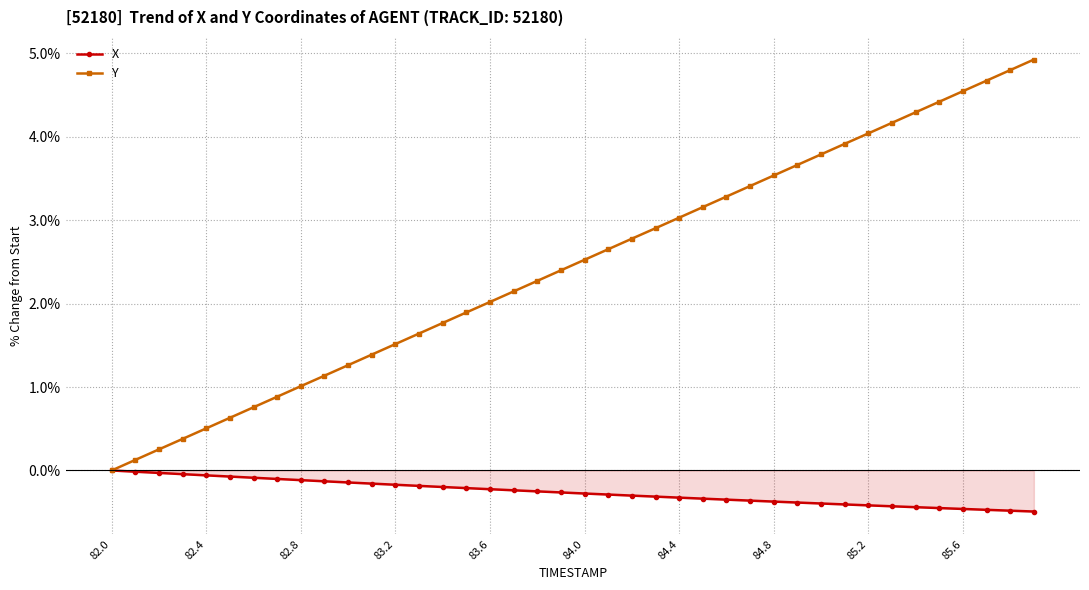

Rank the series by their average value, from highest to lowest.

Y, X